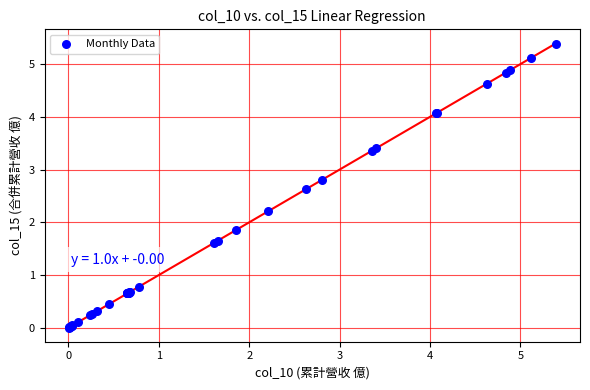

What Y value in the scatter plot is closest to 2?

1.9